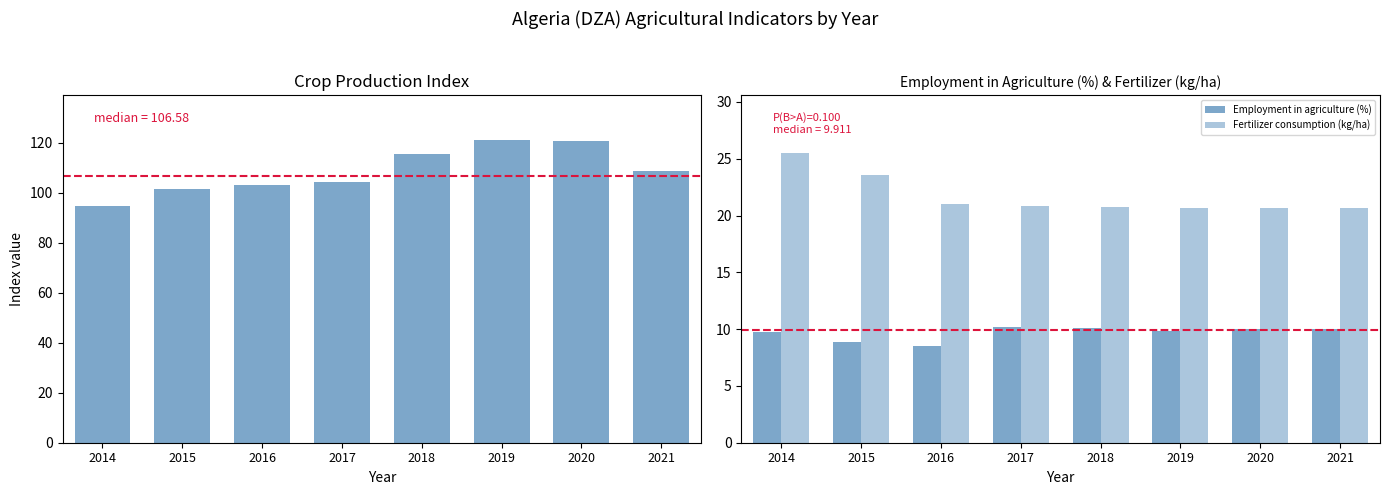

Between 2014 and 2020, which series saw the biggest shift?

Crop production index